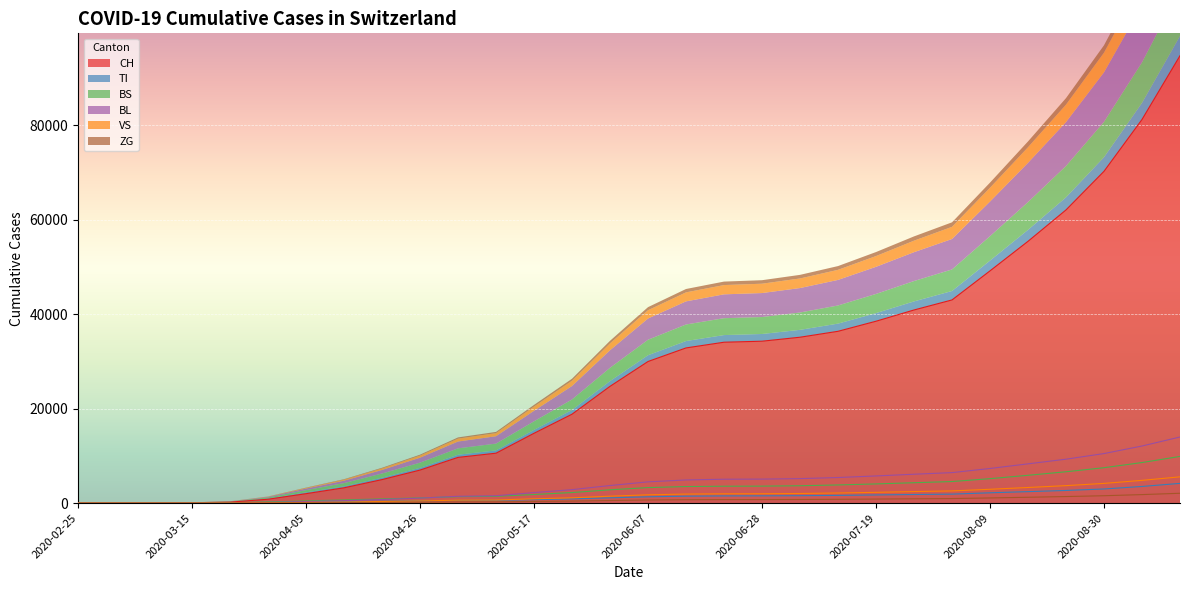

Reading right to left, list all the values displayed in this chart.

CH: 94756	81247	70272	62093	55441	49182	43025	40899	38517	36382	35128	34285	34070	32860	29985	24726	18827	14783	10566	9677	6991	4972	3233	1990	814	196	79	3	0	0
TI: 4173	3521	2988	2672	2426	2178	1895	1817	1720	1631	1563	1531	1516	1461	1331	1114	891	723	596	563	476	407	330	290	155	70	61	0	0	0
BS: 9881	8584	7490	6633	5886	5170	4562	4313	4057	3840	3673	3591	3574	3504	3280	2811	2231	1812	1436	1355	1094	882	668	466	228	73	0	0	0	0
BL: 13995	12087	10488	9297	8310	7330	6451	6112	5747	5413	5179	5079	5053	4898	4496	3717	2848	2223	1558	1442	1051	752	512	327	123	25	5	0	0	0
VS: 5557	4813	4169	3695	3302	2925	2574	2437	2276	2133	2031	1977	1963	1906	1754	1457	1118	903	658	621	457	335	225	140	54	19	6	0	0	0
ZG: 2078	1796	1558	1382	1231	1087	956	906	851	800	763	743	738	713	653	541	420	348	261	248	183	133	90	58	21	5	0	0	0	0